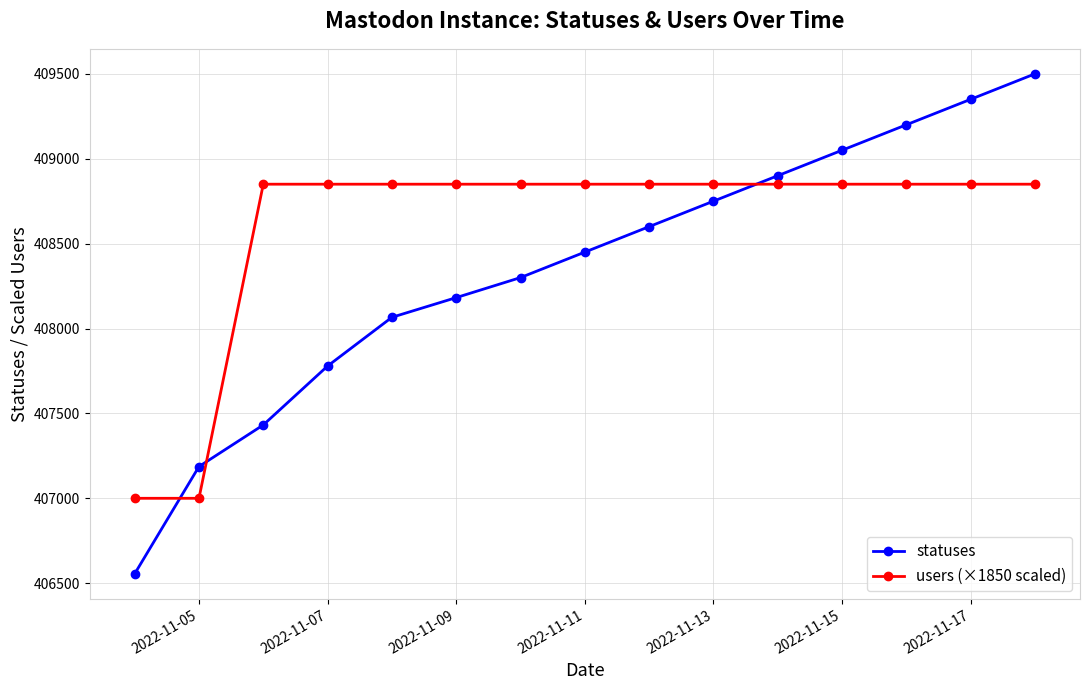

How many values in the statuses series are below 408450?

7